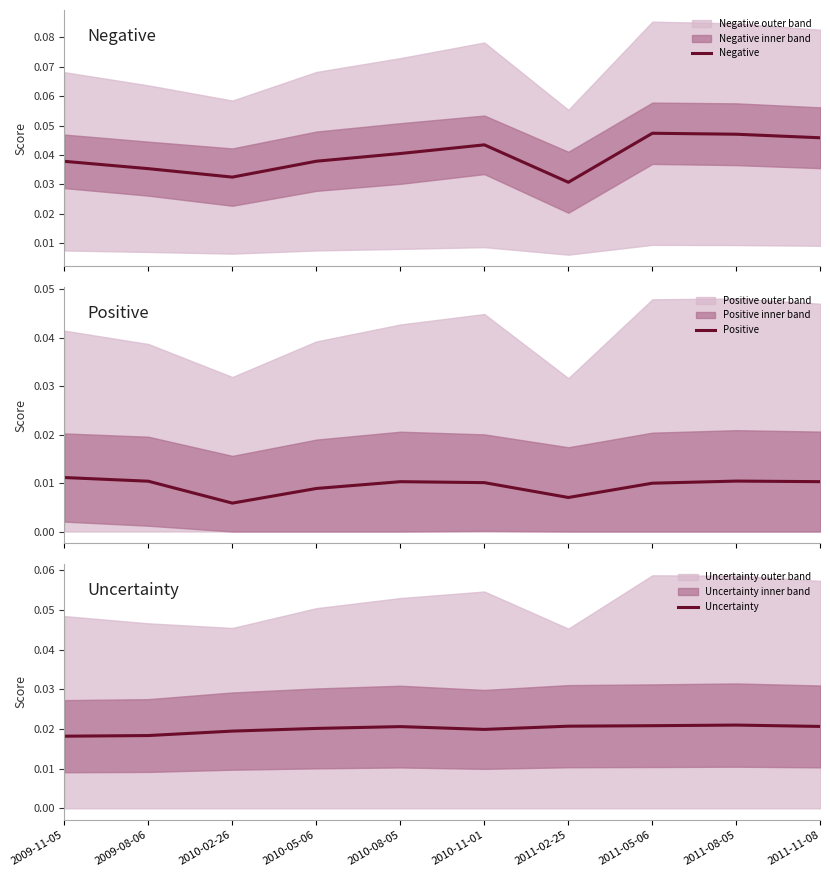

Which series changed the most between 2010-02-26 and 2010-05-06?

Negative